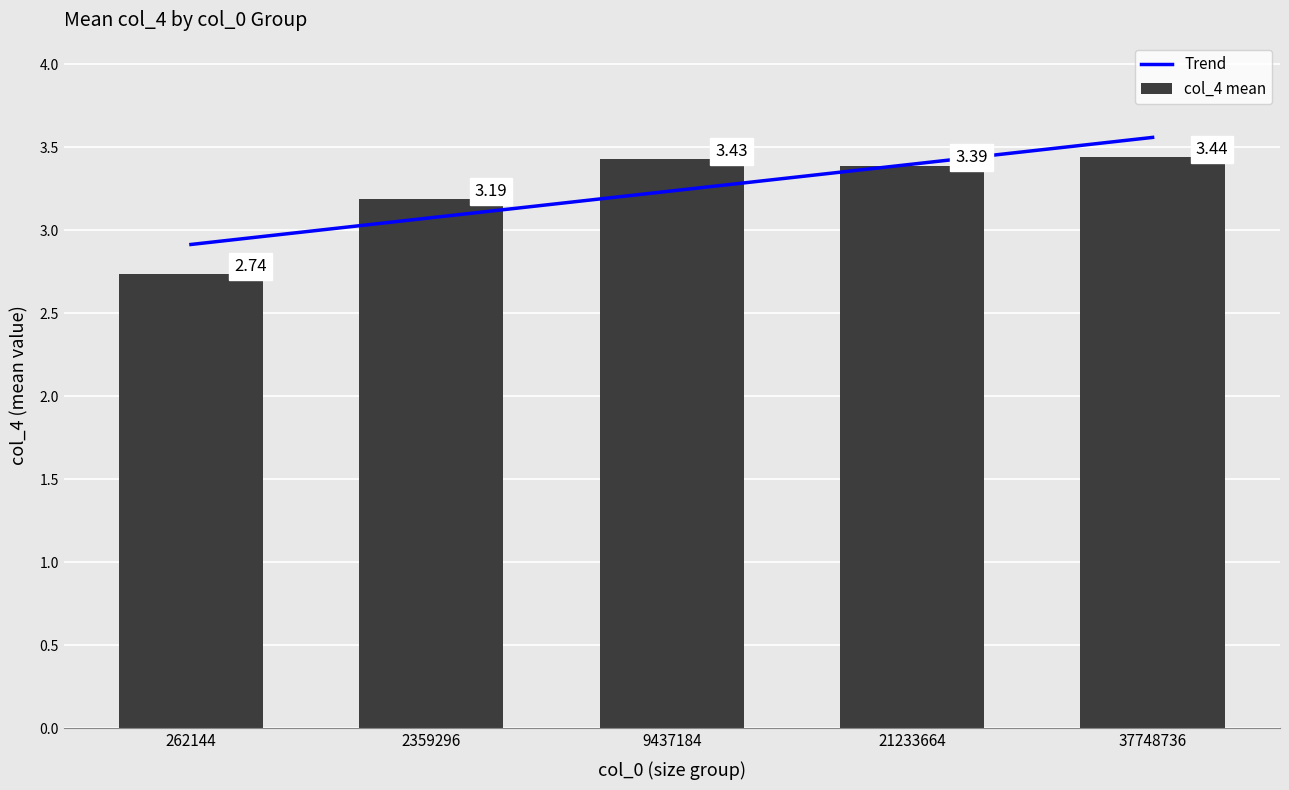

What is the sum of all col_4 mean values?

16.2